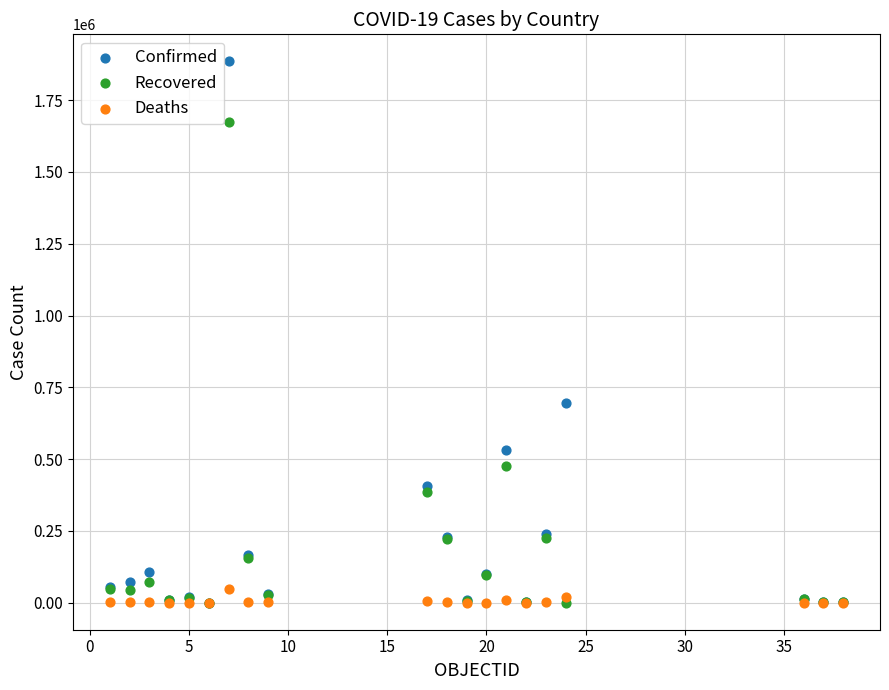

In the Confirmed series, what Y value is closest to 942705?

696642